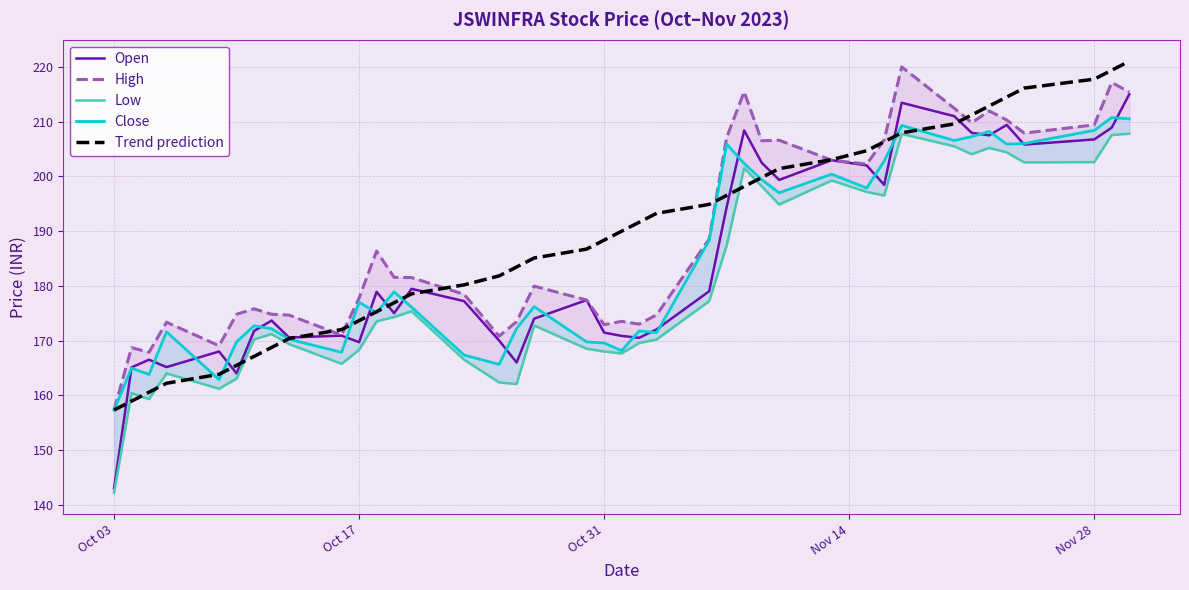

True or false: Trend prediction and High intersect in this chart.

True